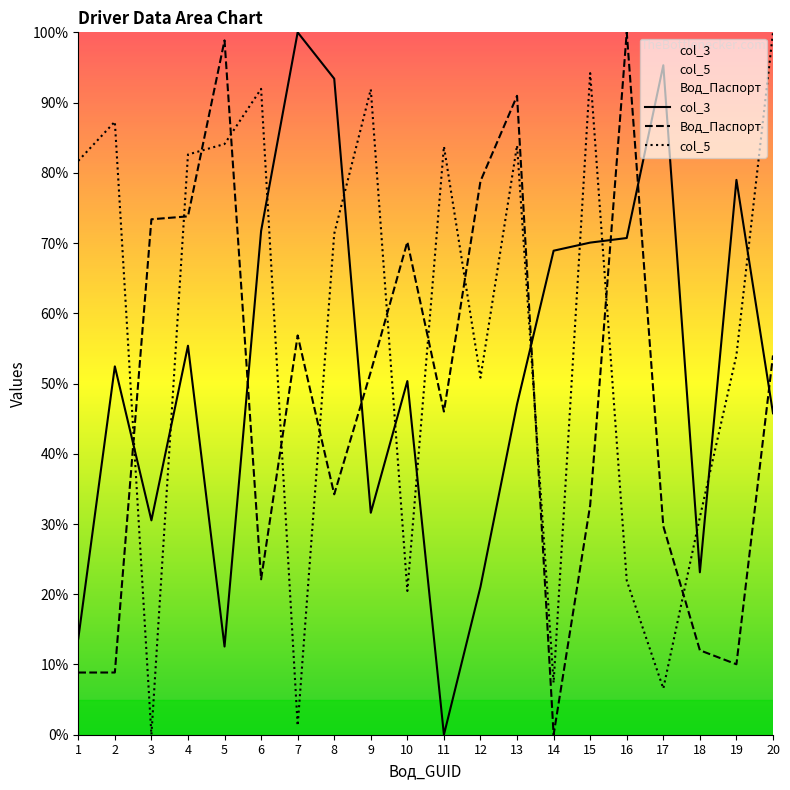

Reading right to left, list all the values displayed in this chart.

col_3: 45.8	79.0	23.1	95.3	70.7	70.1	68.9	47.1	21.1	0.0	50.4	31.6	93.4	100.0	71.7	12.6	55.4	30.5	52.4	13.7
Вод_Паспорт: 54.0	10.0	12.0	29.7	100.0	32.7	0.0	91.0	78.8	46.0	70.2	51.7	34.2	56.8	22.1	98.9	73.8	73.4	8.9	8.9
col_5: 100.0	54.0	31.0	6.6	21.9	94.2	7.4	83.9	50.8	83.8	20.5	91.9	71.3	1.3	92.0	84.1	82.6	0.0	87.3	81.7